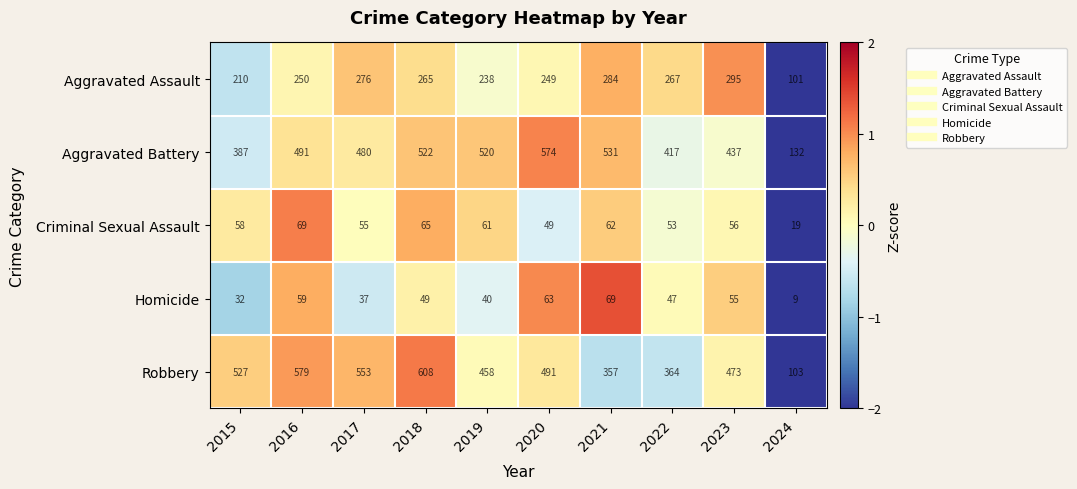

Which series has the widest spread of values?

Robbery